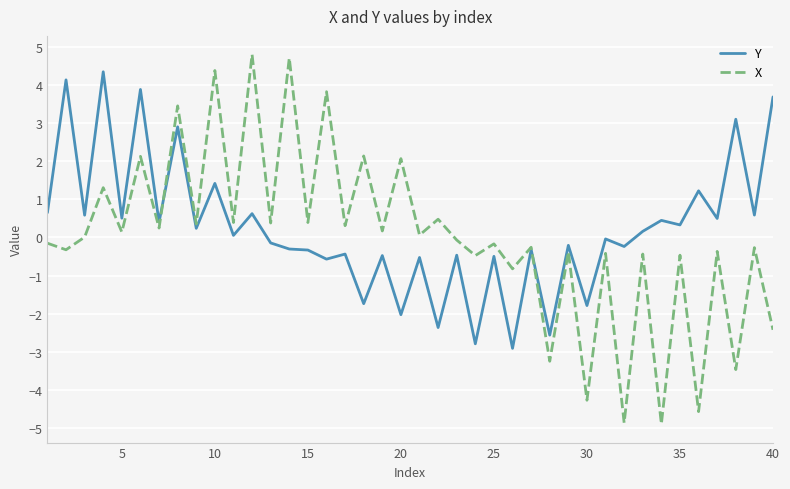

How many lines are shown in the chart?

2